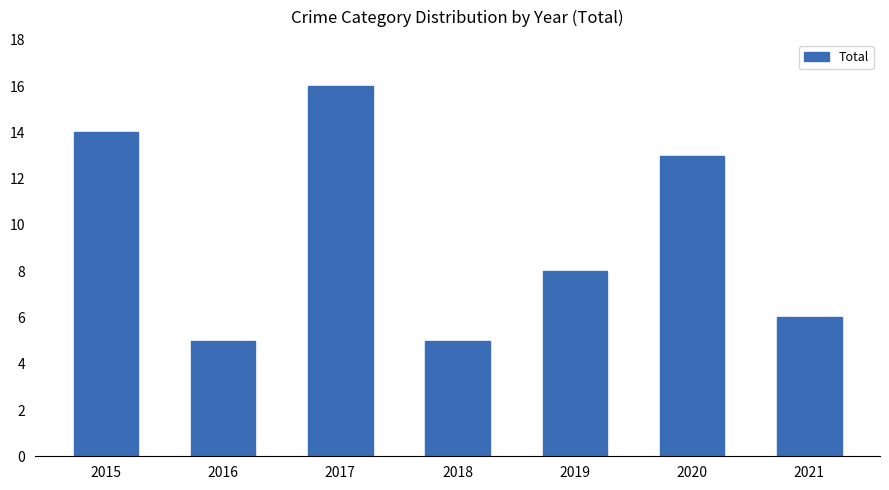

Between 2015 and 2016, which is larger?

2015